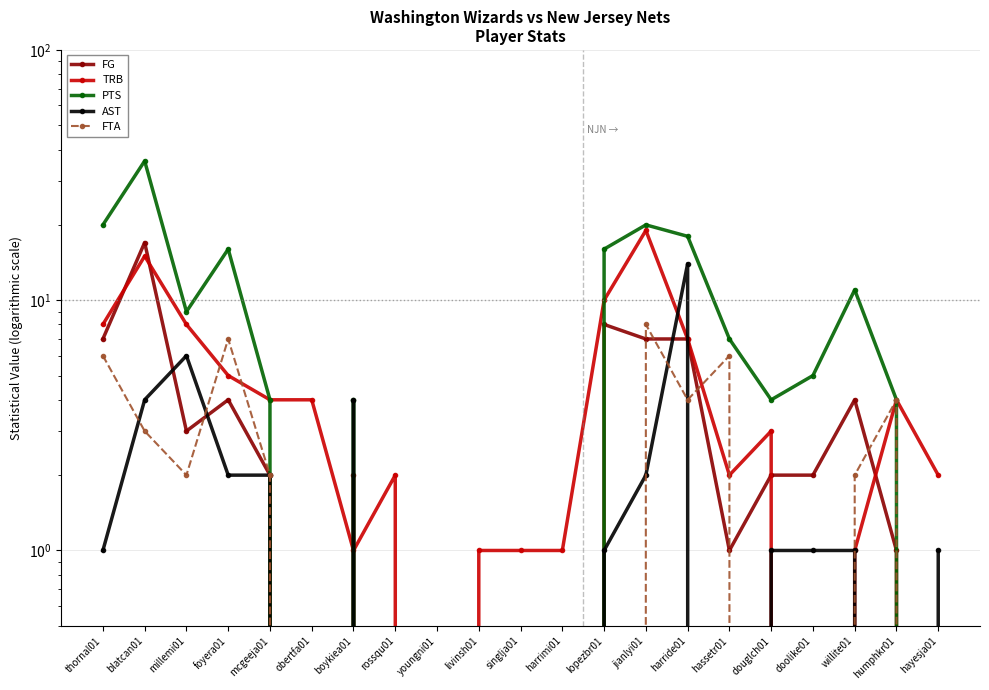

Which series changed the most between singlja01 and hayesja01?

TRB